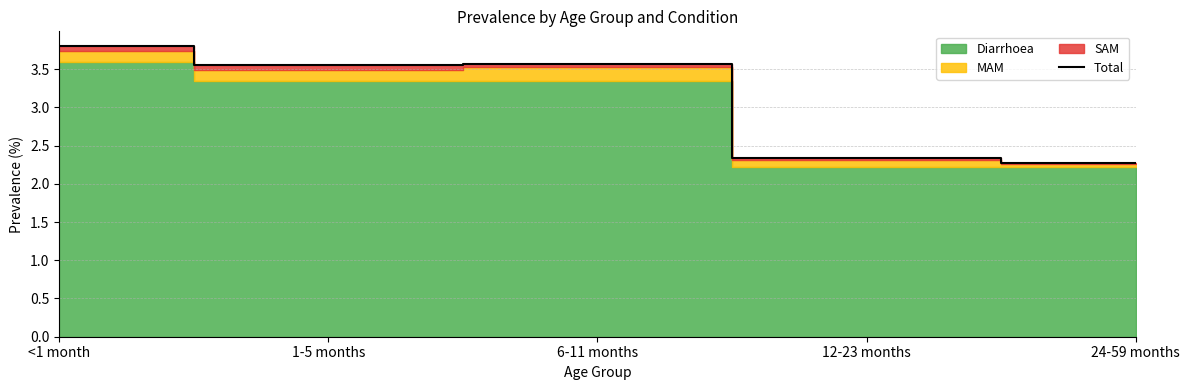

Does the chart display data point markers on the line(s)?

No